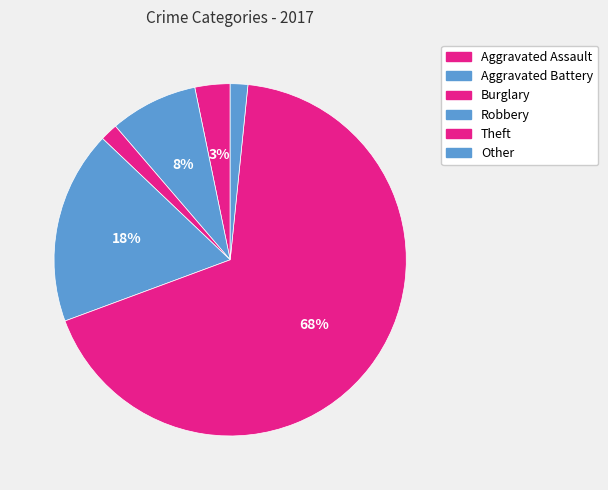

What percentage is the Robbery slice, to the nearest percent?

18%